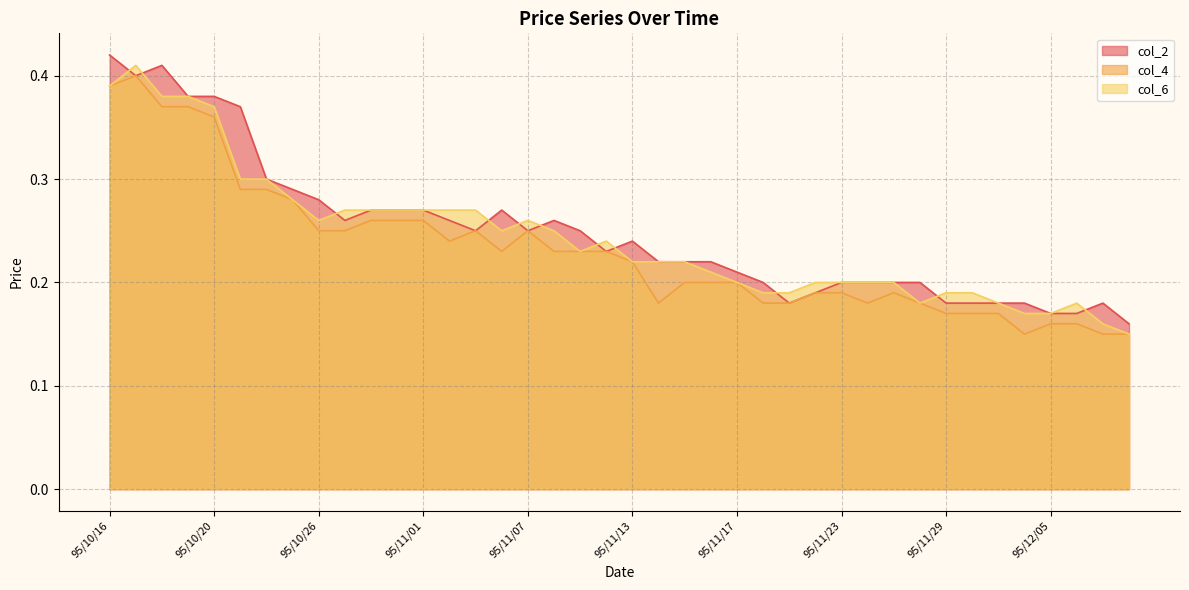

True or false: col_6 and col_4 intersect in this chart.

False